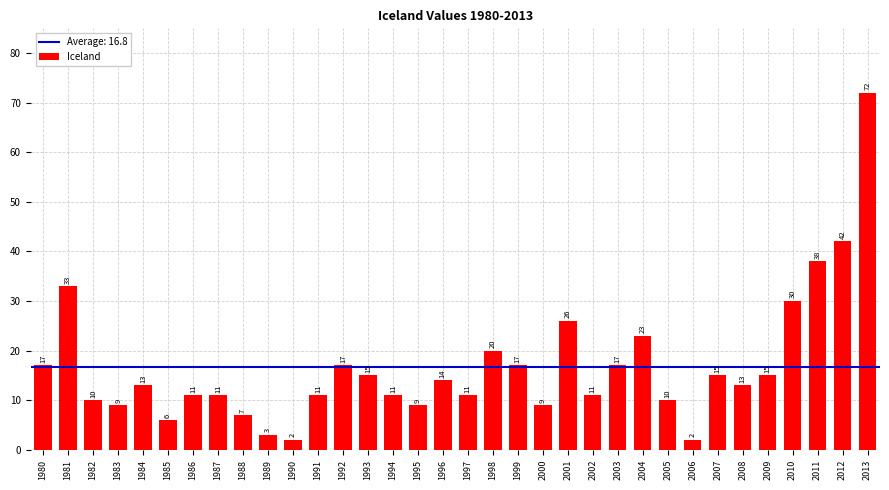

What is the maximum value shown in the chart?

72